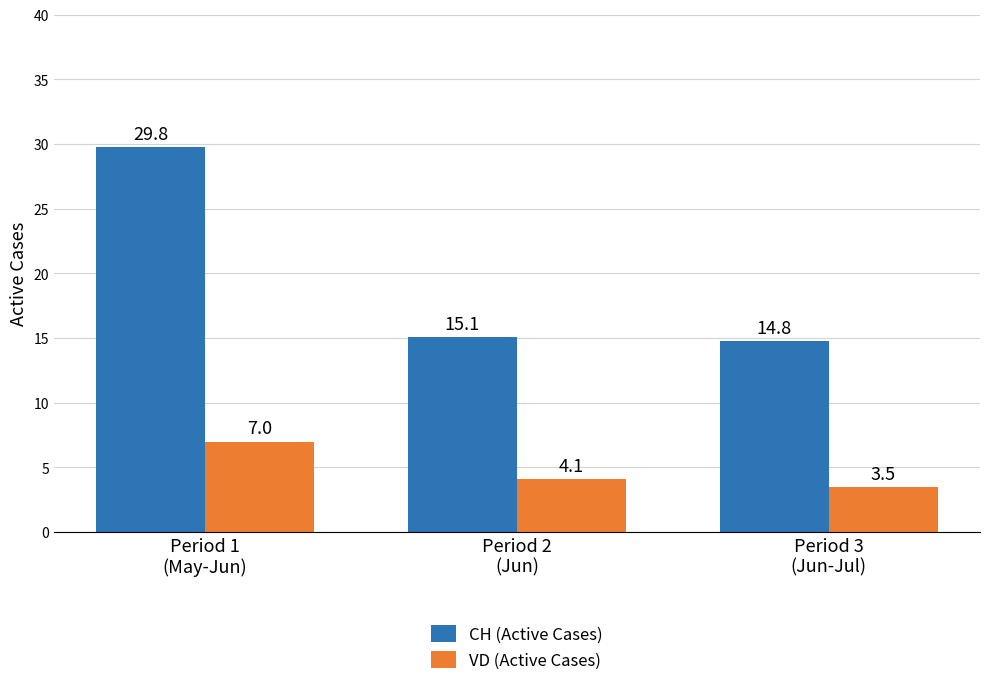

At which label does CH (Active Cases) reach its minimum?

Period 3
(Jun-Jul)